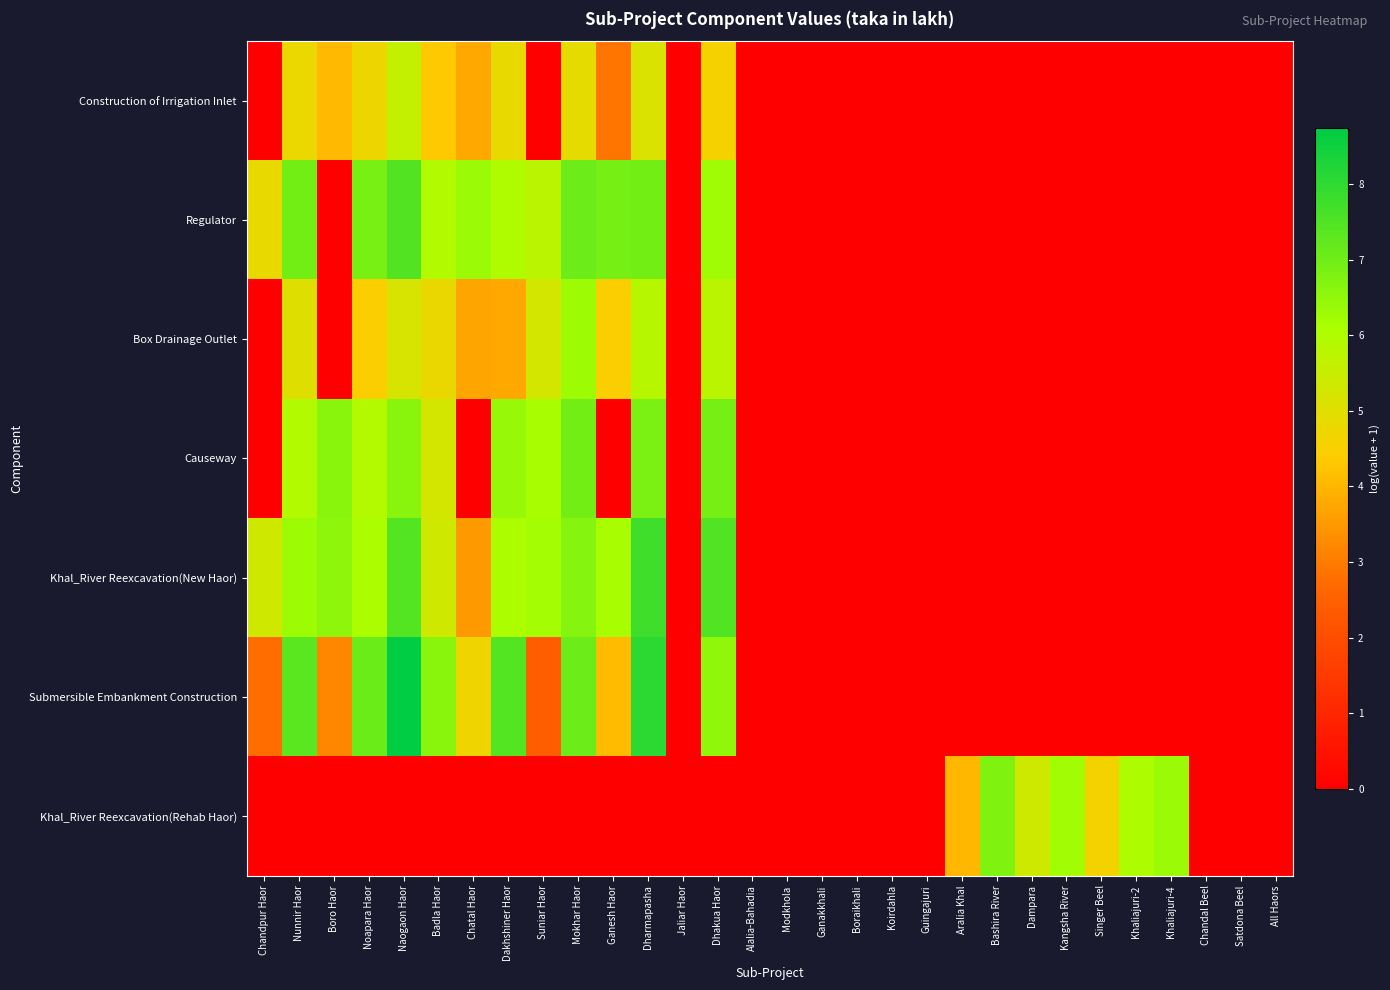

Which label corresponds to the smallest value in the chart?

Chandpur Haor